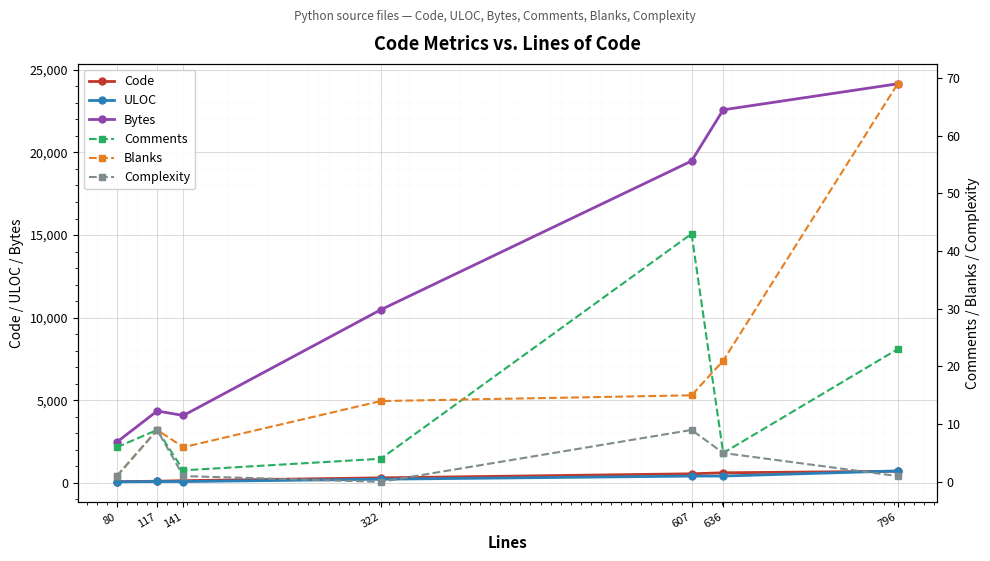

How many values in the Comments series exceed 6?

3